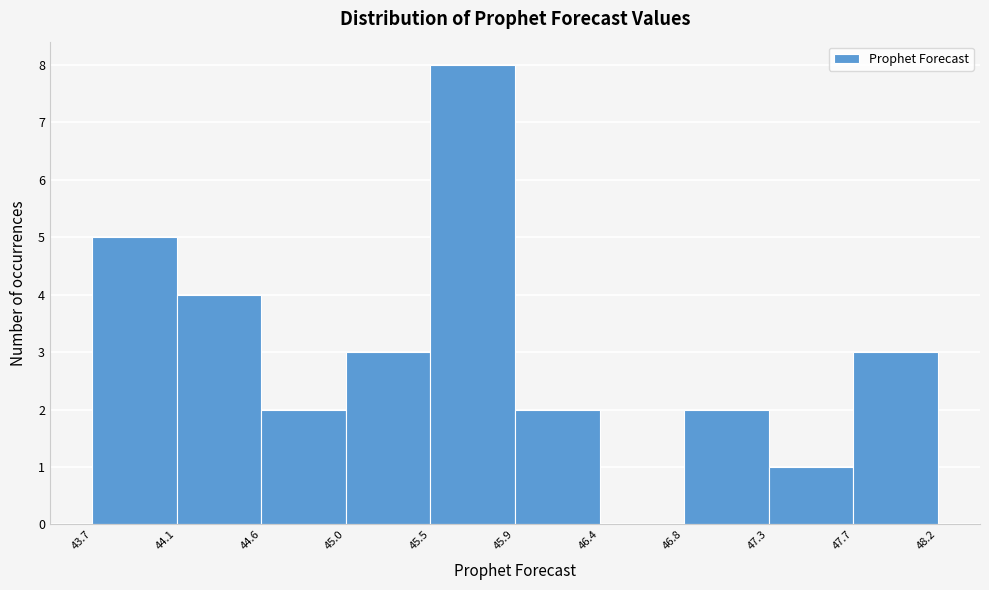

How tall is the bar that spans 45.5 to 45.9 on the x-axis? The values are not printed on the chart, so give them approximately, as read against the axis.

8